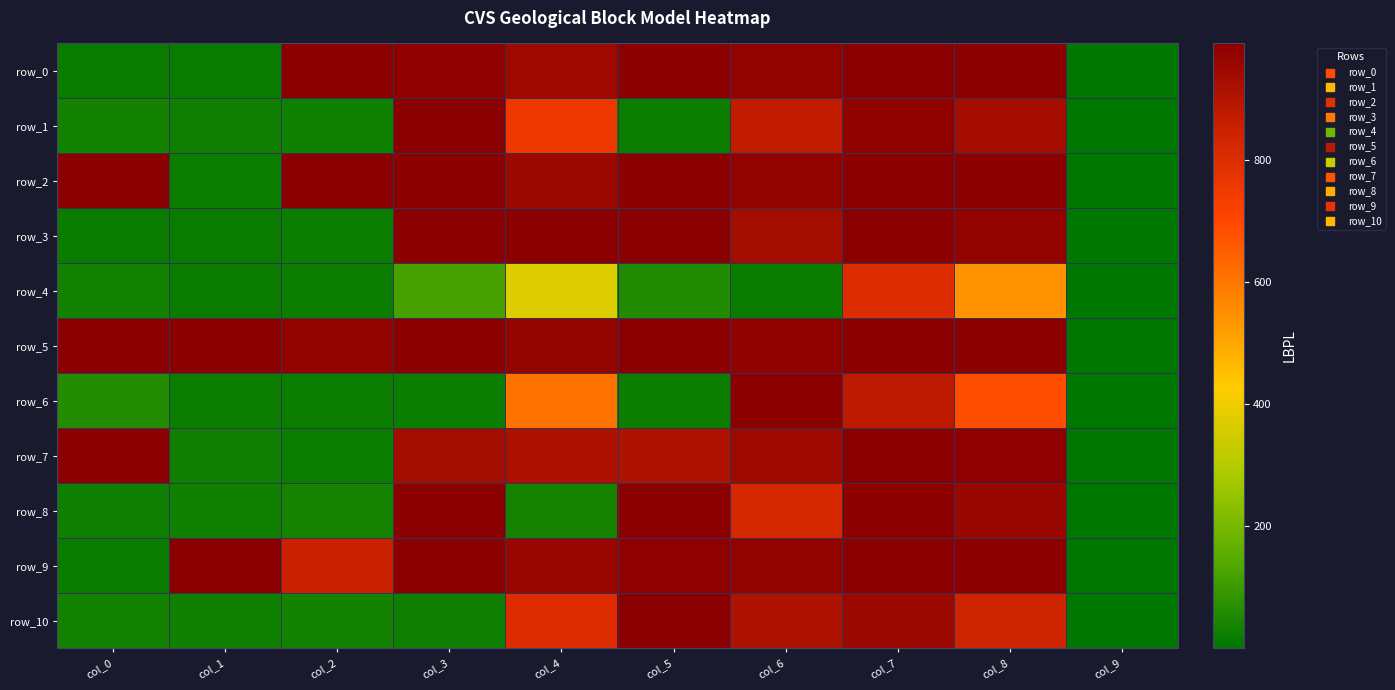

Reading right to left, extract all data points from this chart.

row_0: 0.2	987.7	990.4	973.0	984.0	945.5	983.1	991.0	18.4	17.5
row_1: 0.0	929.9	979.0	869.8	20.4	752.7	991.0	28.5	24.2	31.2
row_2: 0.2	989.5	991.0	972.6	985.3	951.4	987.6	991.0	20.2	991.0
row_3: 0.2	974.0	989.5	933.6	991.0	991.0	991.0	19.7	16.7	16.4
row_4: 0.1	543.9	798.9	18.3	56.0	369.0	116.6	20.0	17.3	33.3
row_5: 0.1	990.4	990.5	977.8	988.7	966.4	990.8	975.1	991.0	991.0
row_6: 0.1	688.5	880.4	991.0	19.8	609.1	21.5	23.2	22.9	58.5
row_7: 0.0	982.4	989.3	945.9	911.5	916.0	936.3	20.4	26.3	991.0
row_8: 0.0	958.5	983.9	820.9	991.0	35.4	991.0	36.8	27.9	26.8
row_9: 0.0	983.4	988.2	974.1	983.0	963.2	987.3	850.9	991.0	17.4
row_10: 0.0	839.8	952.6	910.8	991.0	799.6	23.6	31.9	29.3	31.7